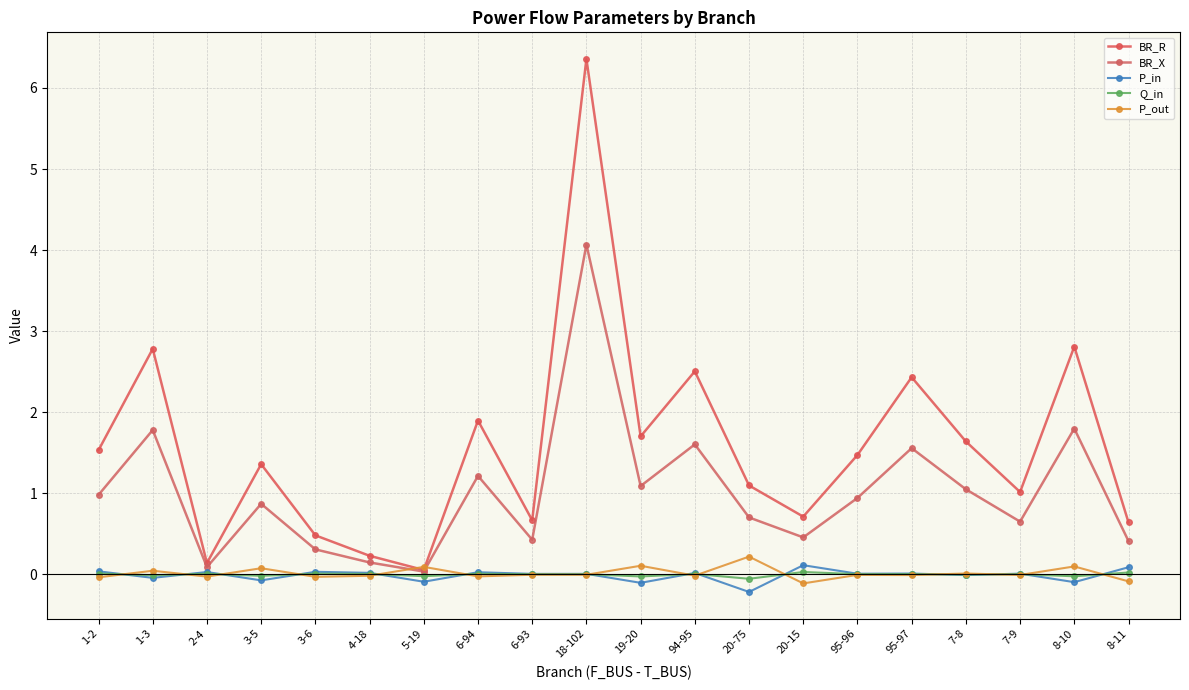

What are all the series names shown in the legend?

BR_R, BR_X, P_in, Q_in, P_out